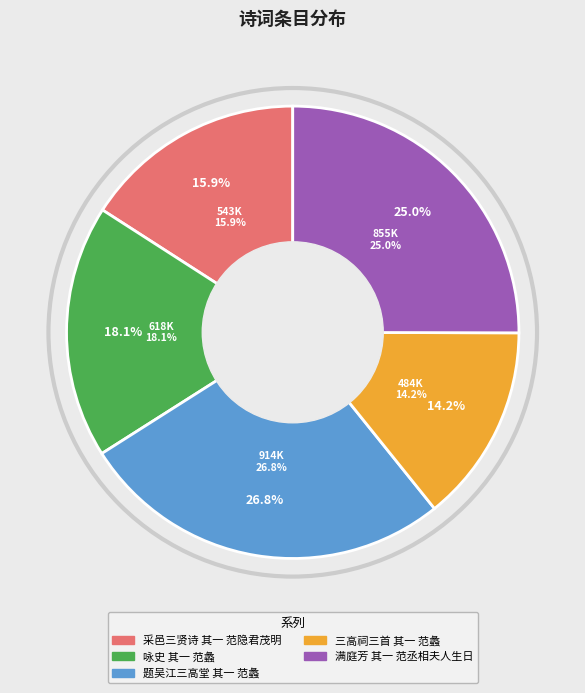

Is there any slice that represents more than half of the pie?

No